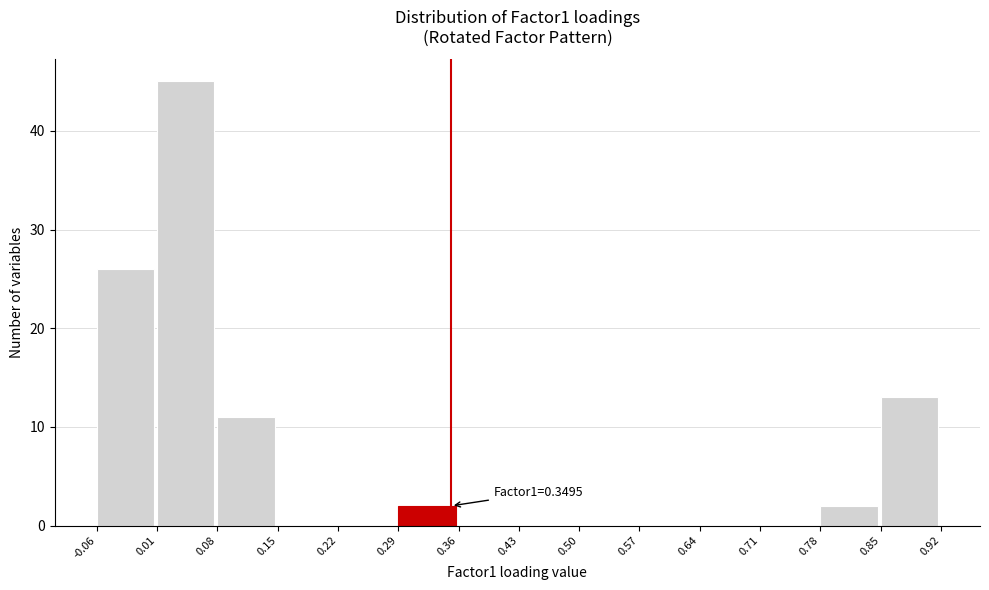

Which range on the x-axis has the tallest bar?

0.01 to 0.08